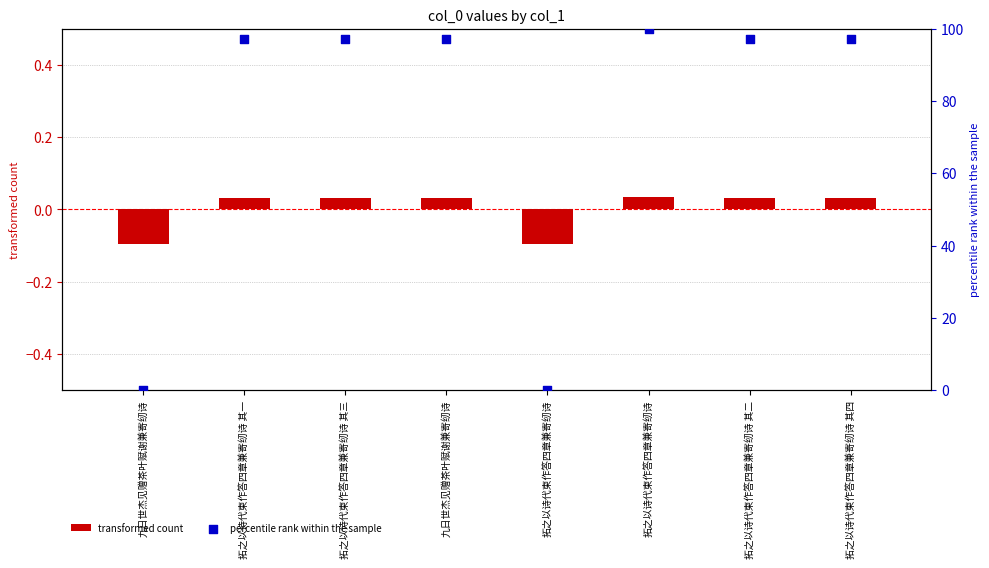

What are all the series names shown in the legend?

transformed count, percentile rank within the sample